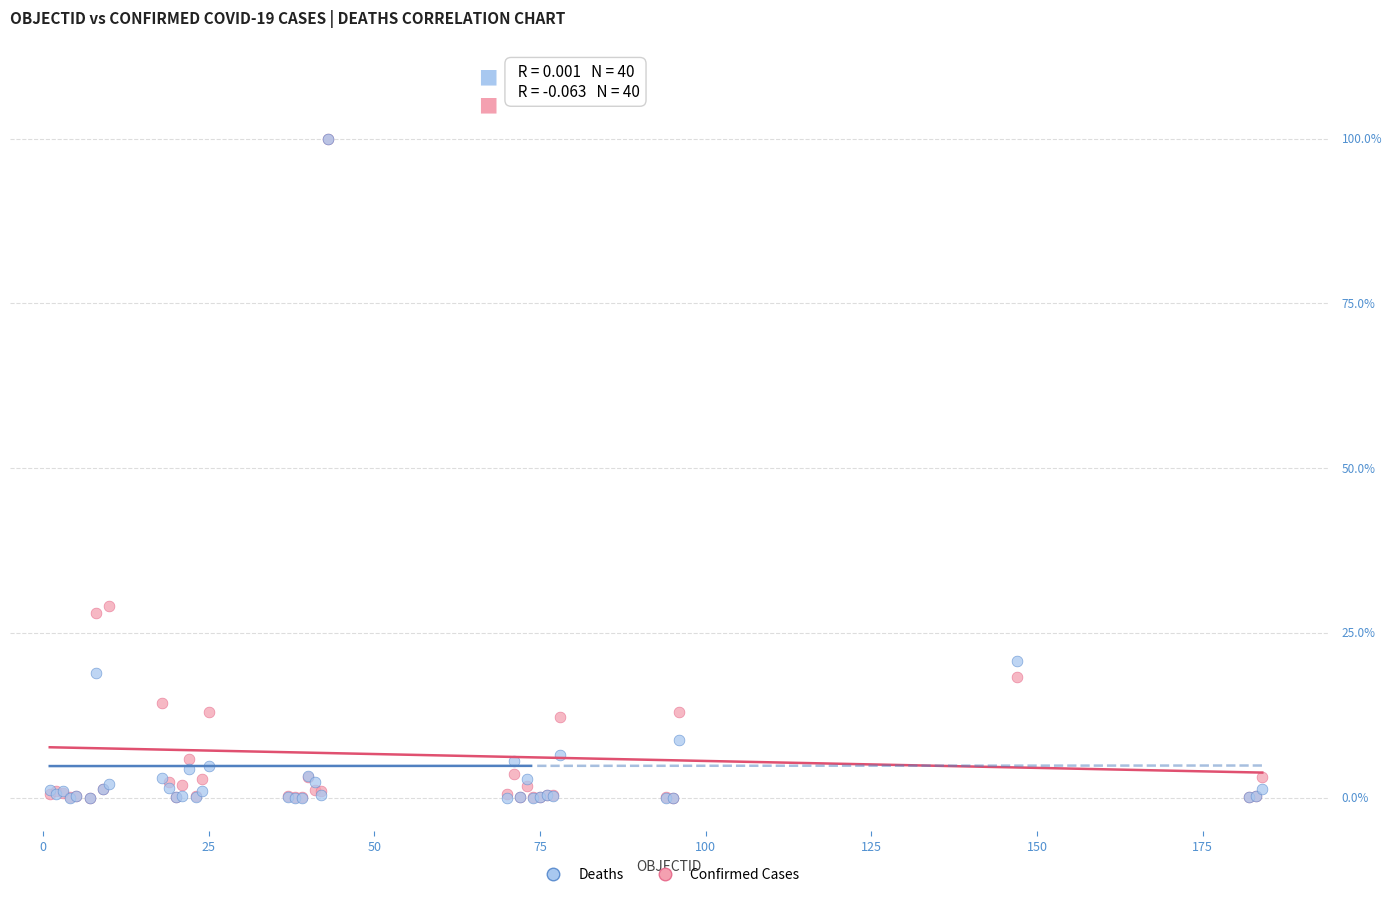

What are all the series names shown in the legend?

Deaths, Confirmed Cases